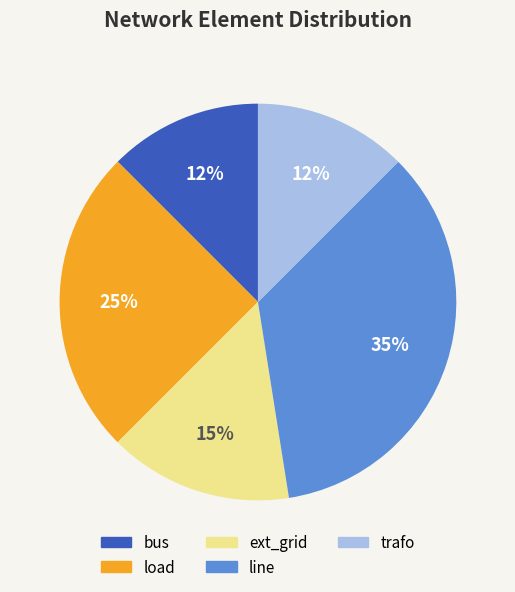

To the nearest percent, what is the average slice percentage?

20%